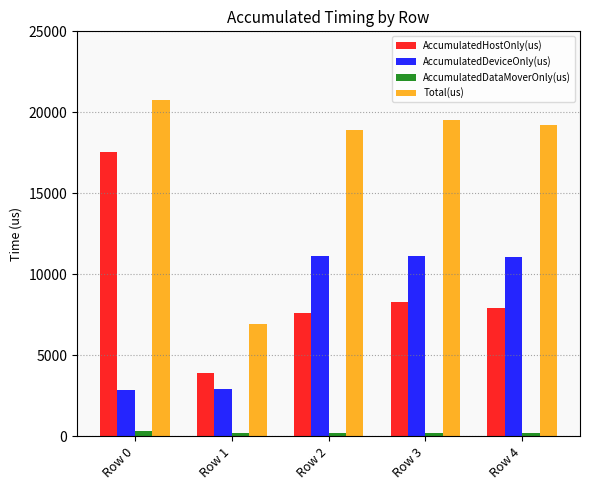

The AccumulatedHostOnly(us) series shows 6192.3 at Row 1. True or false?

False